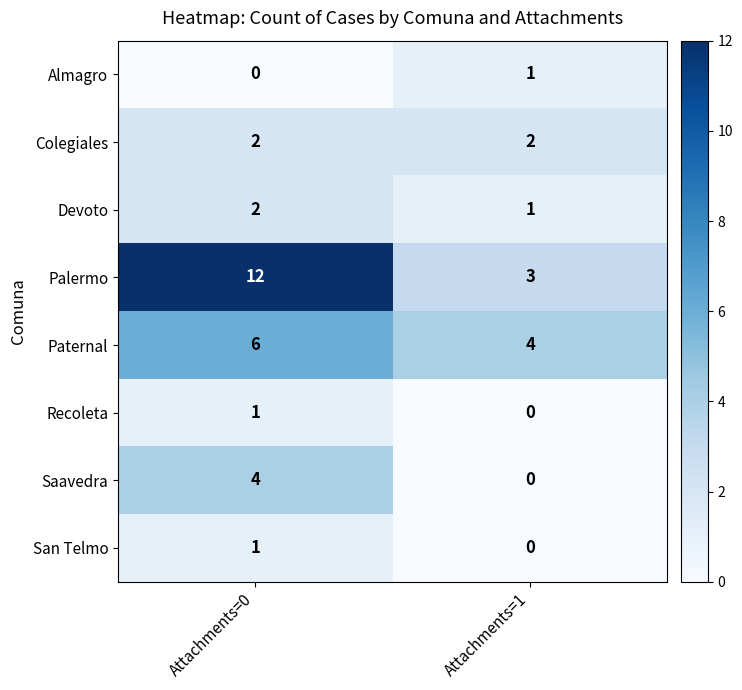

Reading left to right, list all the values displayed in this chart.

Almagro: 0	1
Colegiales: 2	2
Devoto: 2	1
Palermo: 12	3
Paternal: 6	4
Recoleta: 1	0
Saavedra: 4	0
San Telmo: 1	0